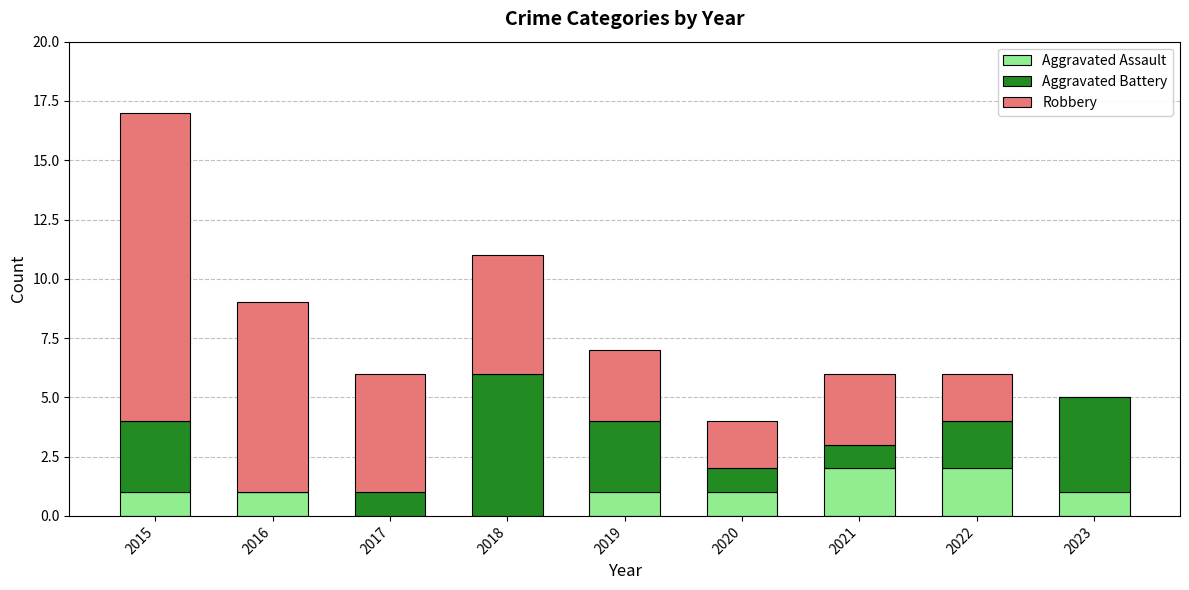

What is the total value across all series at 2015?

17